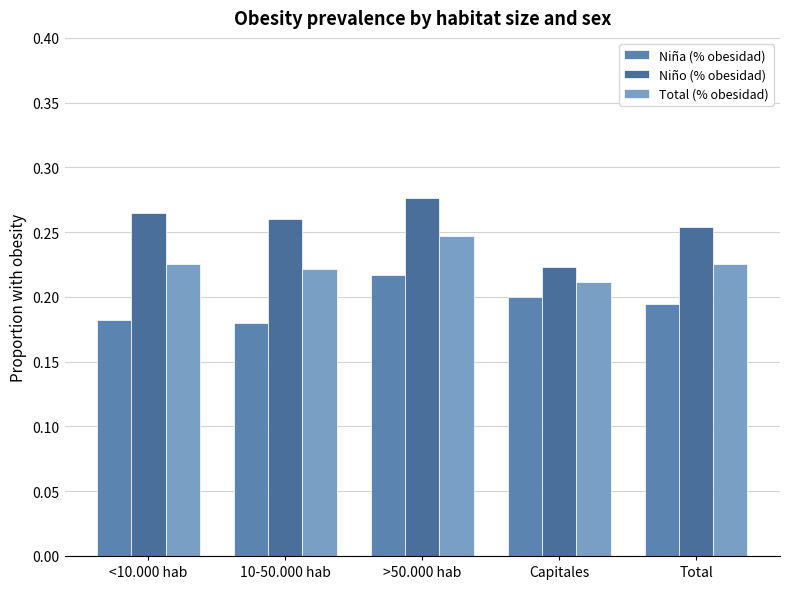

The Niño (% obesidad) series shows 0.3 at 10-50.000 hab. True or false?

True